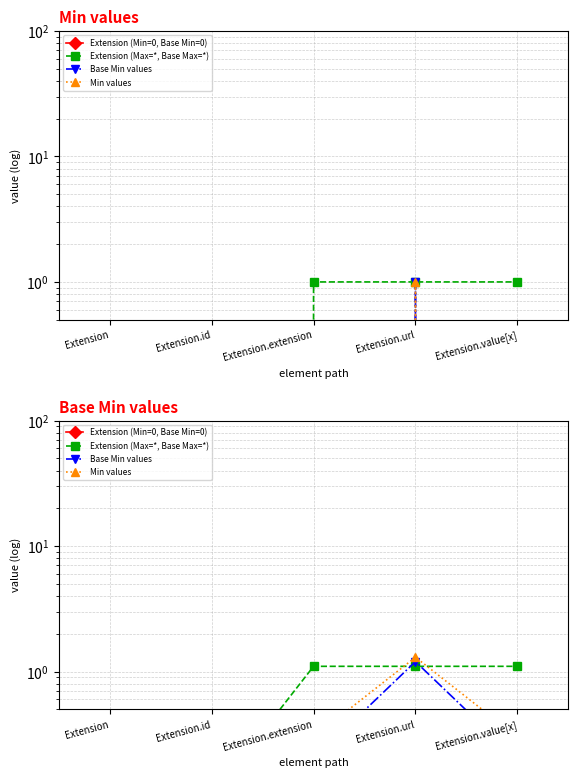

What is the sum of the Base Min values values at Extension and Extension.url?

1.4